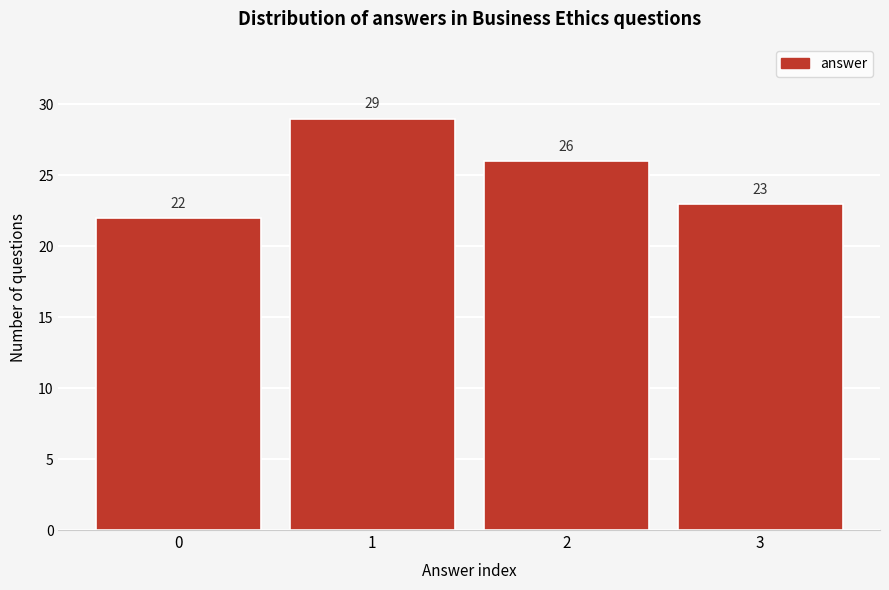

Reading right to left, transcribe all the data shown in this chart.

3=23	2=26	1=29	0=22